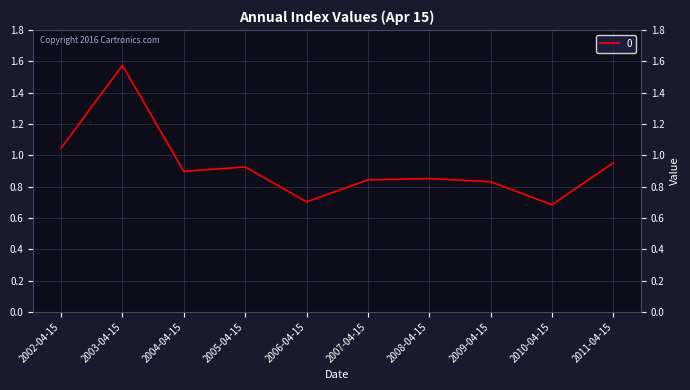

What is the approximate value at 2010-04-15?

0.7